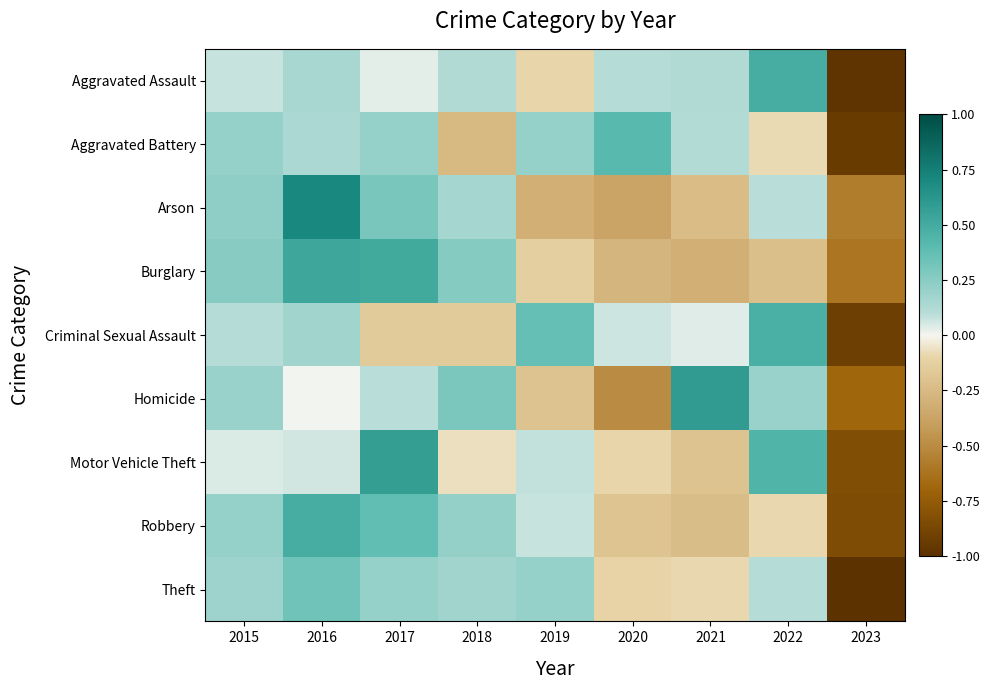

What is the difference between the highest and lowest values at 2018?

0.5